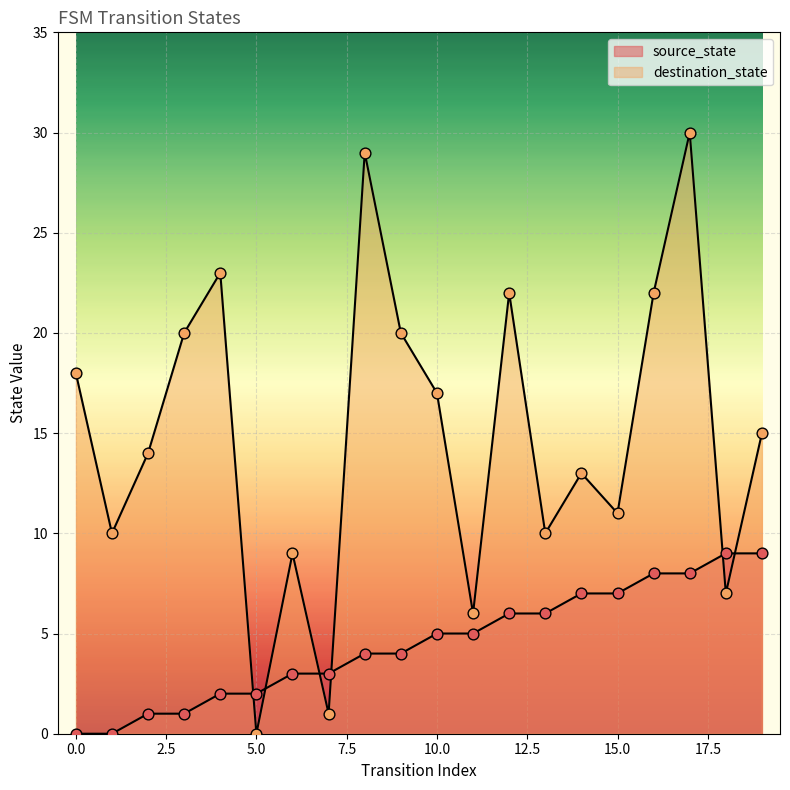

Which series reaches the maximum Y coordinate?

destination_state